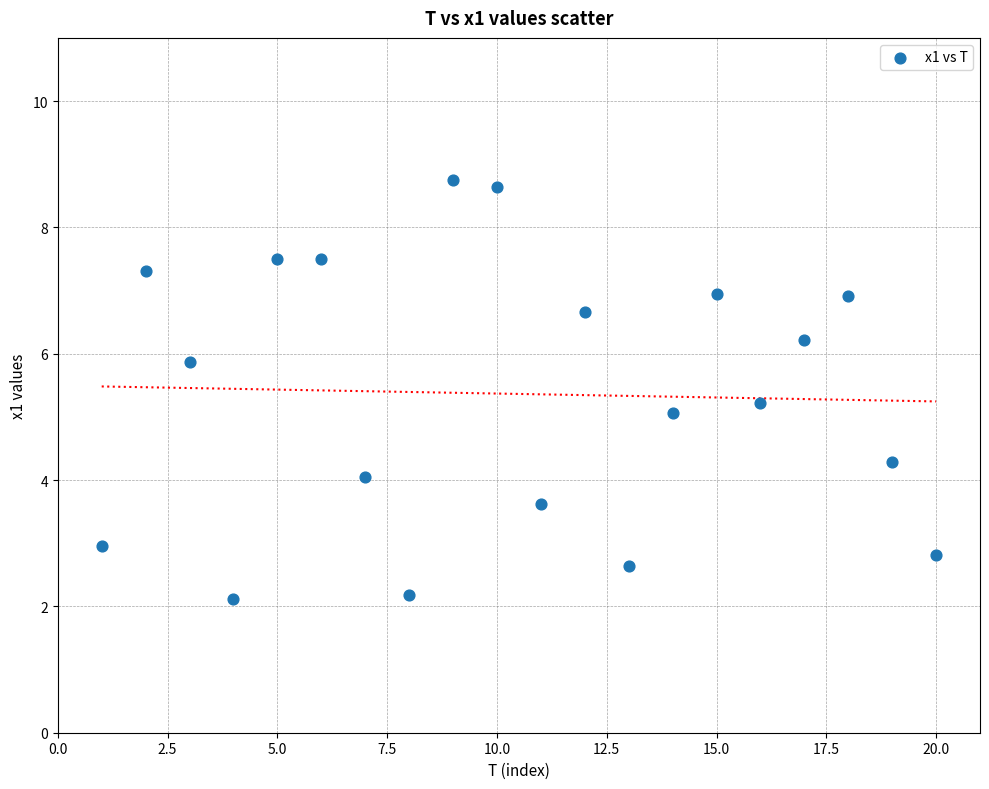

What is the range of X values (max minus min)?

19.0